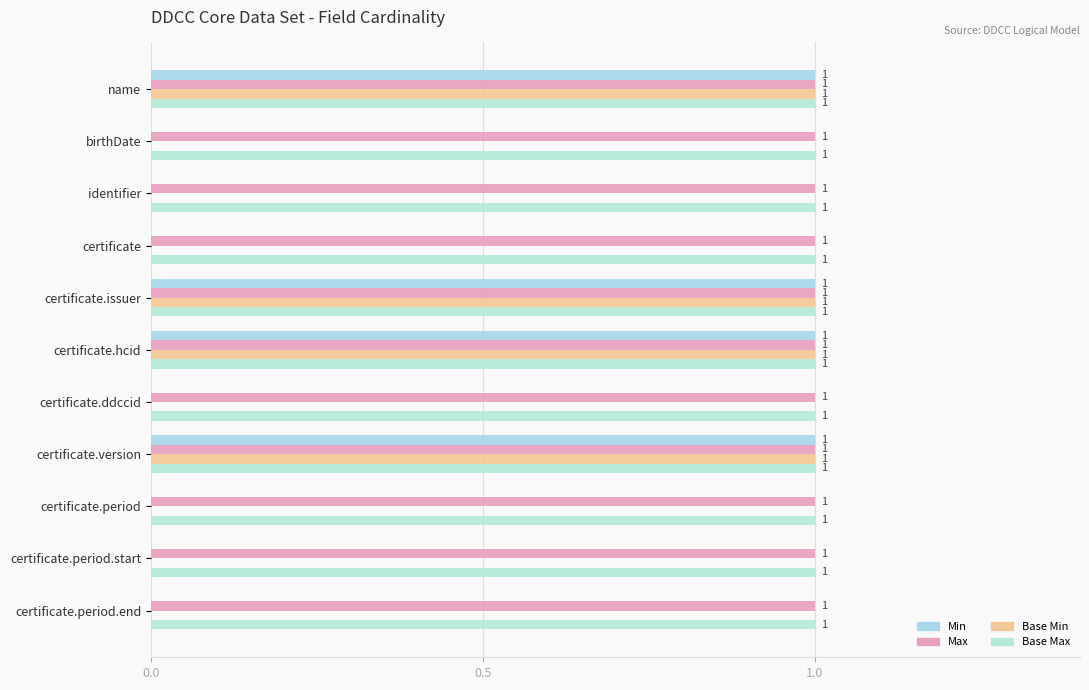

Count the number of data series in this chart.

4